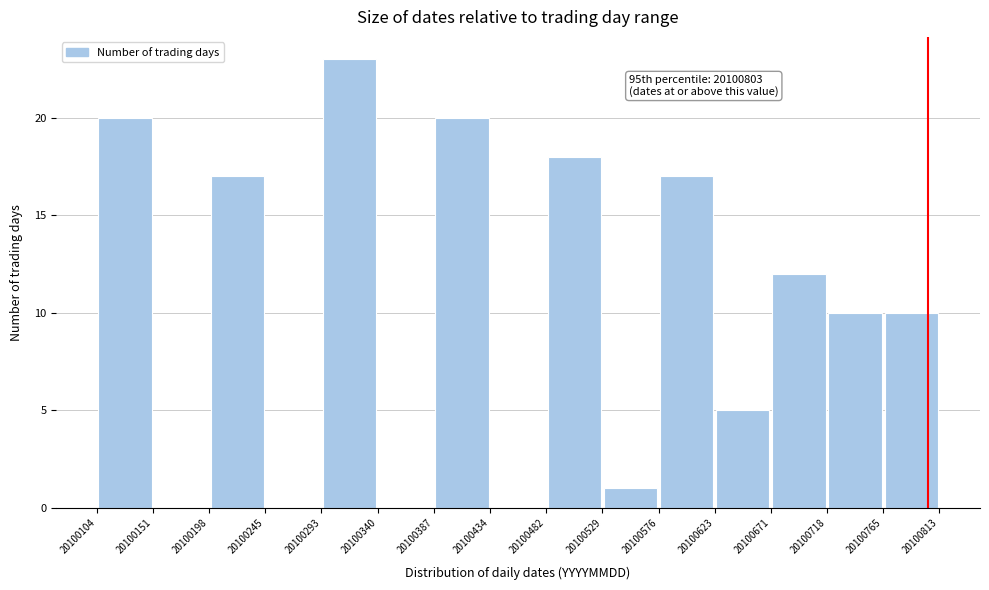

Which range on the x-axis has the tallest bar?

20100293 to 20100340